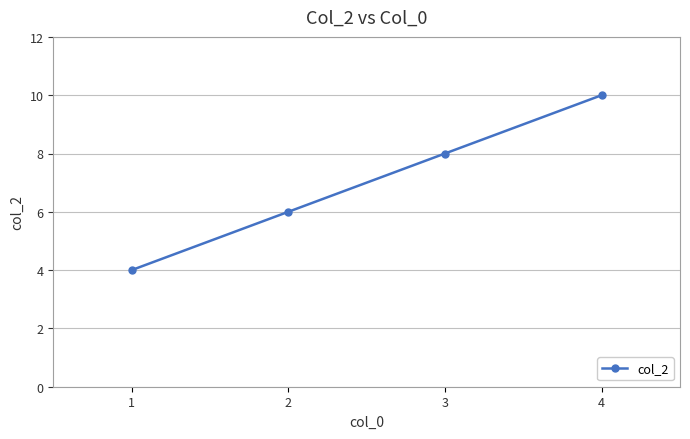

Does the chart display data point markers on the line(s)?

Yes